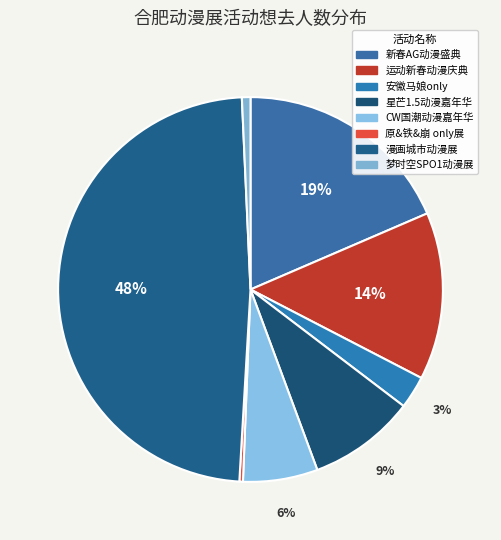

How many segments does this pie chart have?

8